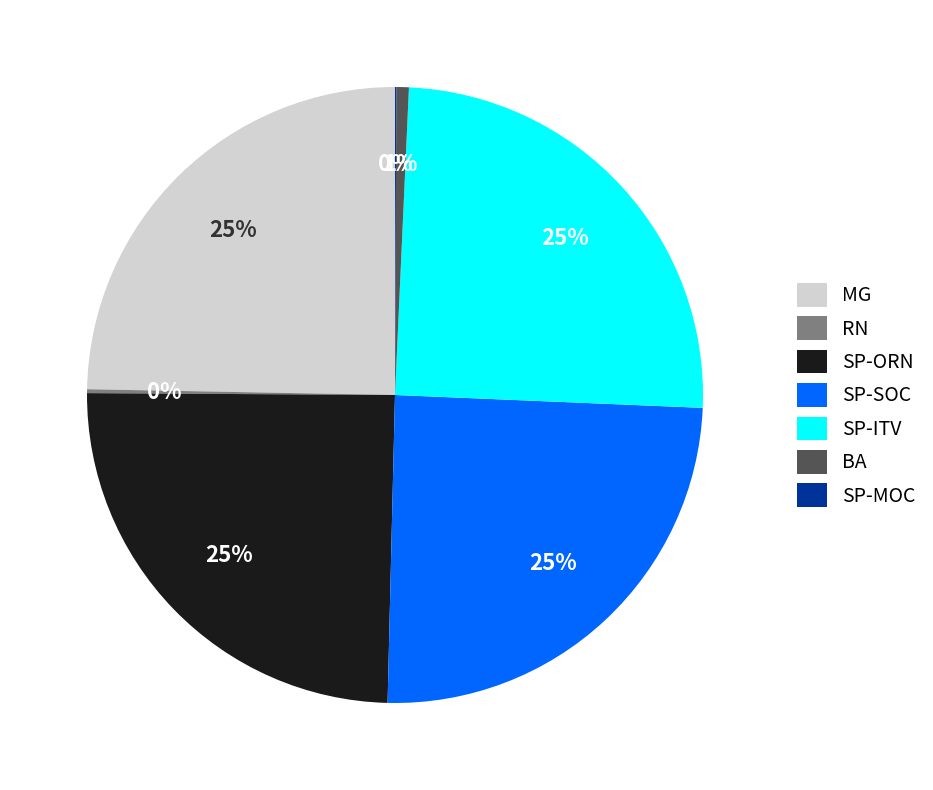

Does BA represent more than half of the total?

No